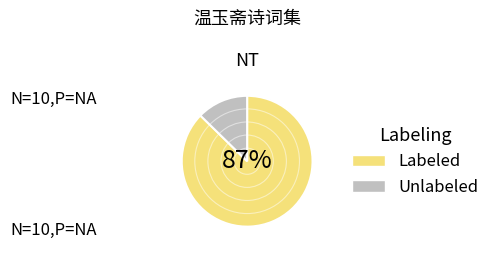

How many slices are in this pie chart?

2